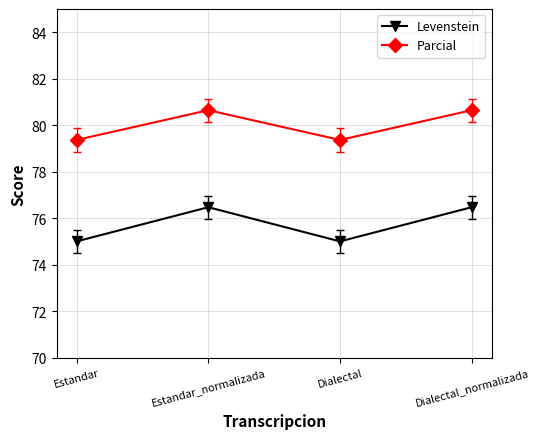

List the series in order of their peak value, lowest first.

Levenstein, Parcial